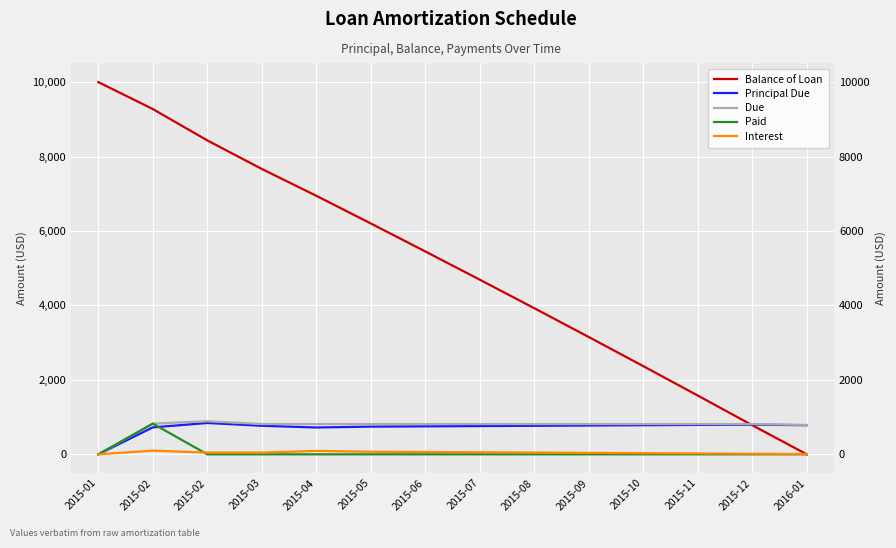

Reading right to left, transcribe all the data shown in this chart.

Balance of Loan: 0.0	781.3	1579.0	2368.8	3150.7	3925.0	4691.5	5450.5	6201.9	6945.9	7666.6	8433.7	9275.9	10000.0
Principal Due: 781.3	797.7	789.8	782.0	774.2	766.5	759.0	751.5	744.0	720.7	767.1	842.1	724.1	0.0
Due: 789.1	813.5	813.5	813.5	813.5	813.5	813.5	813.5	813.5	813.5	813.5	888.5	824.1	0.0
Paid: 0.0	0.0	0.0	0.0	0.0	0.0	0.0	0.0	0.0	0.0	0.0	0.0	824.1	0.0
Interest: 7.8	15.8	23.7	31.5	39.2	46.9	54.5	62.0	69.5	92.8	46.4	46.4	100.0	0.0